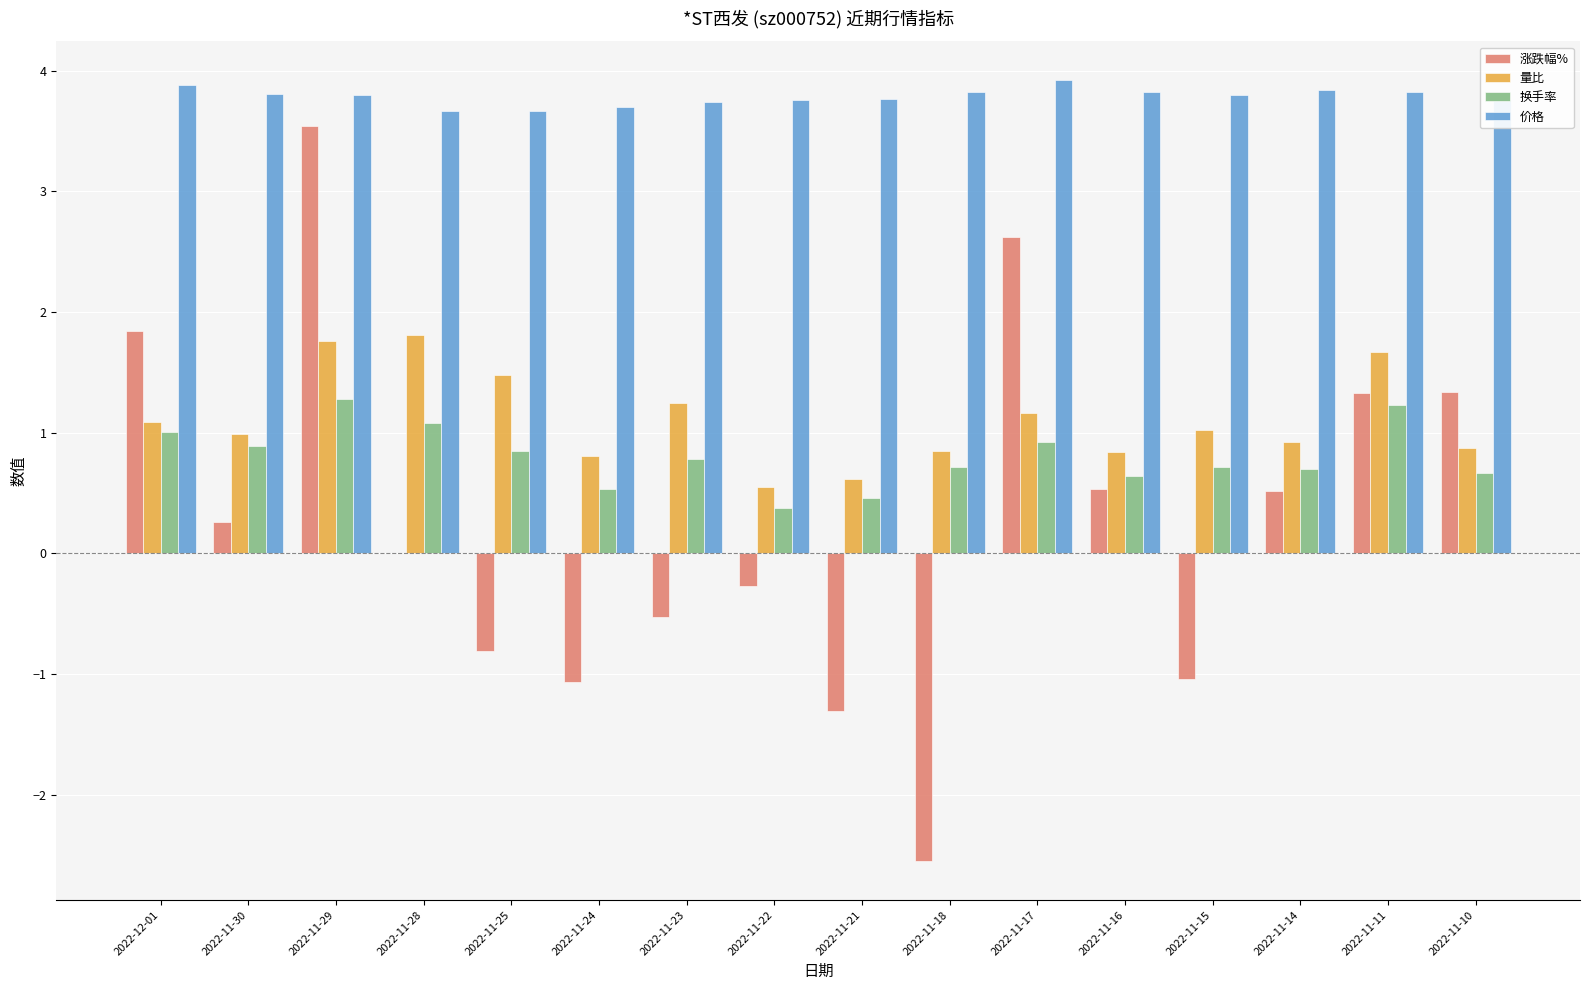

Is the value of 涨跌幅% at 2022-11-10 greater than the value of 量比 at 2022-11-18?

Yes